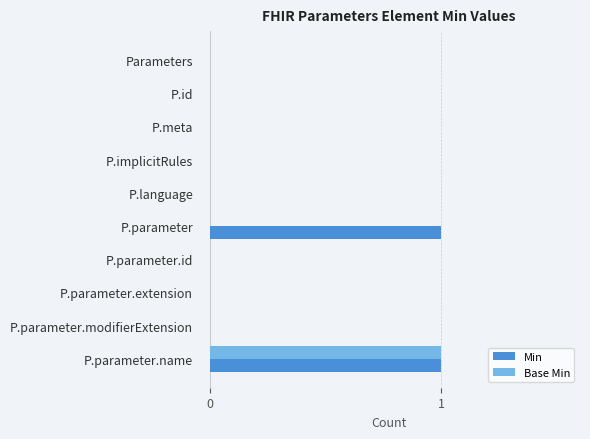

Count the number of categories in the chart.

10